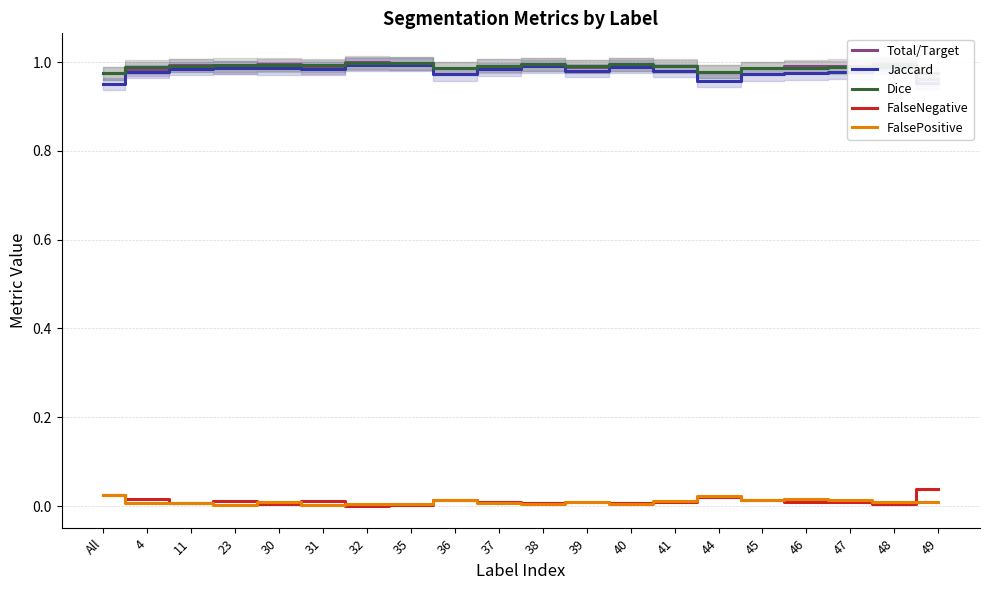

Count the Dice values in the range 0 to 1.

20